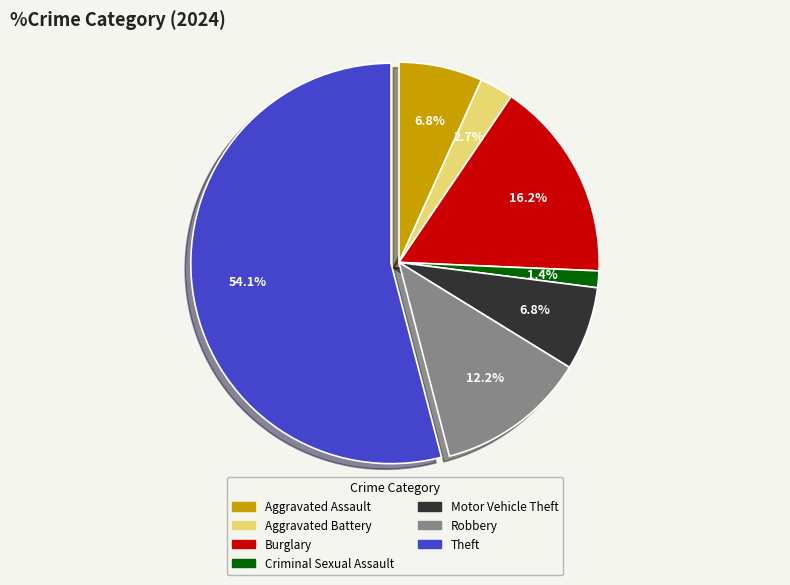

Which slice is the smallest?

Criminal Sexual Assault